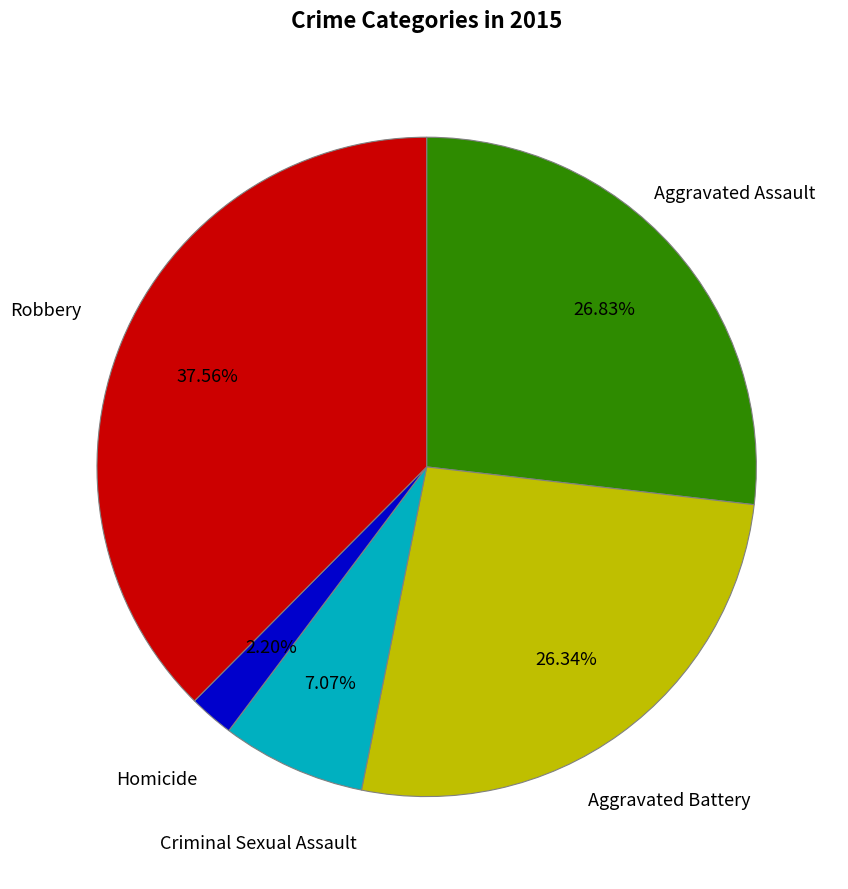

How many segments does this pie chart have?

5